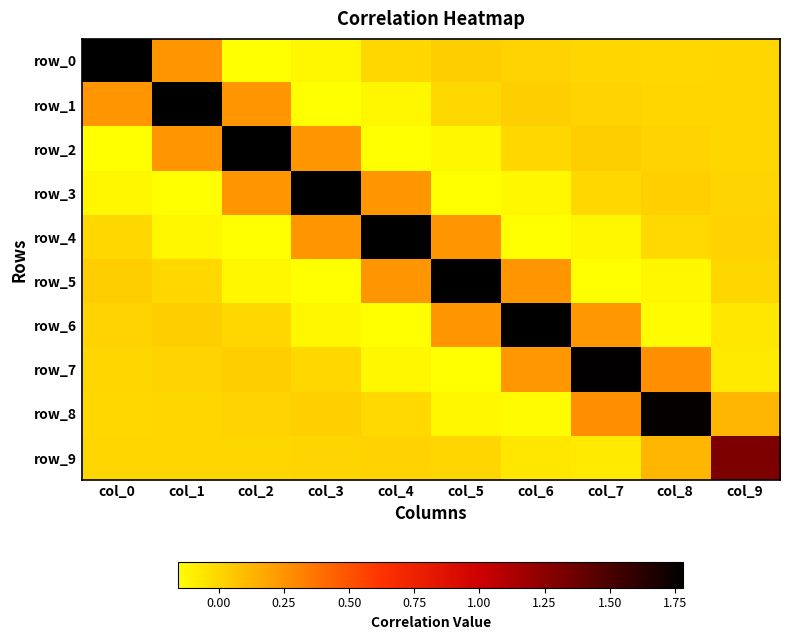

At which label does row_6 first exceed 0?

col_0